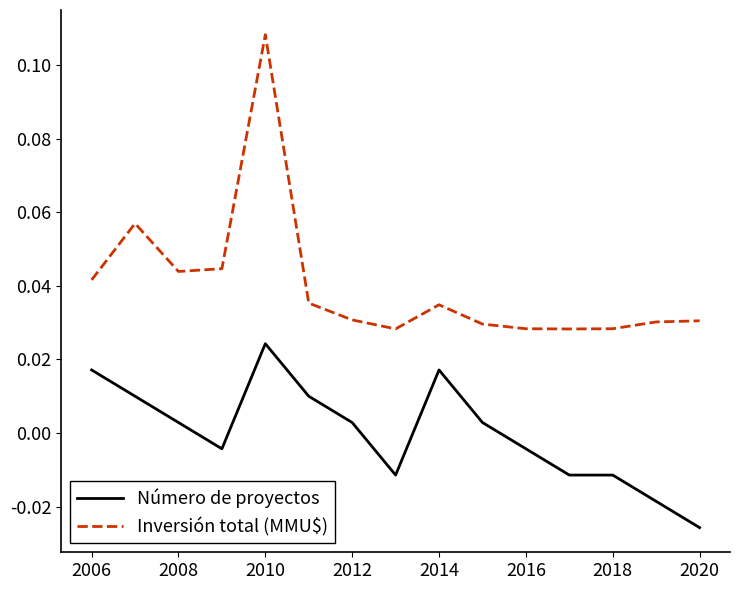

List the series in order of their peak value, highest first.

Inversión total (MMU$), Número de proyectos